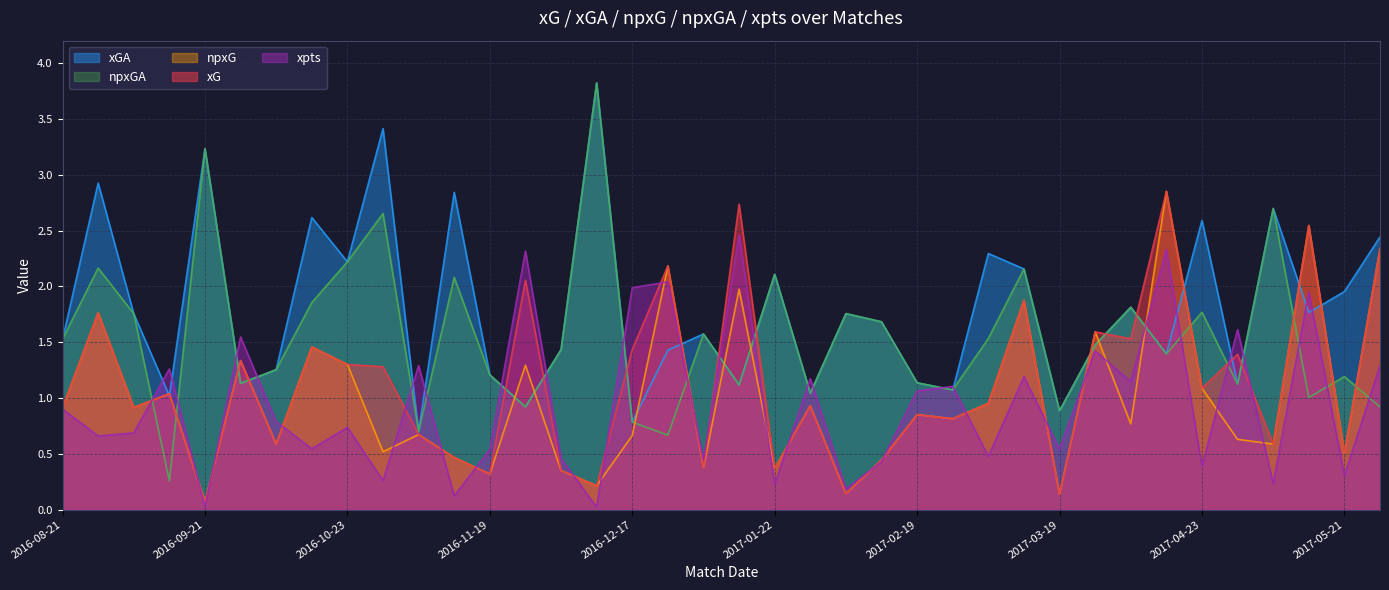

At which category does npxG reach its first local valley?

2016-09-11